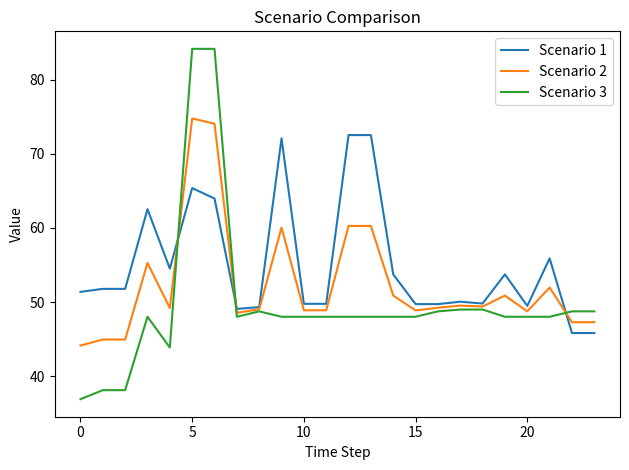

Rank the series by their average value, from lowest to highest.

Scenario 3, Scenario 2, Scenario 1